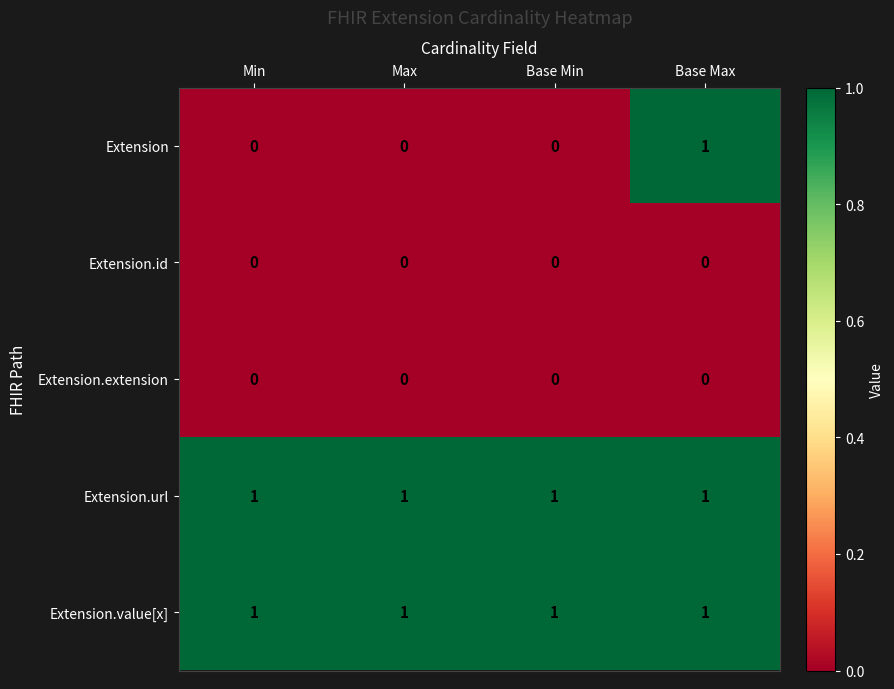

At which category is the sum across all series the highest?

Base Max